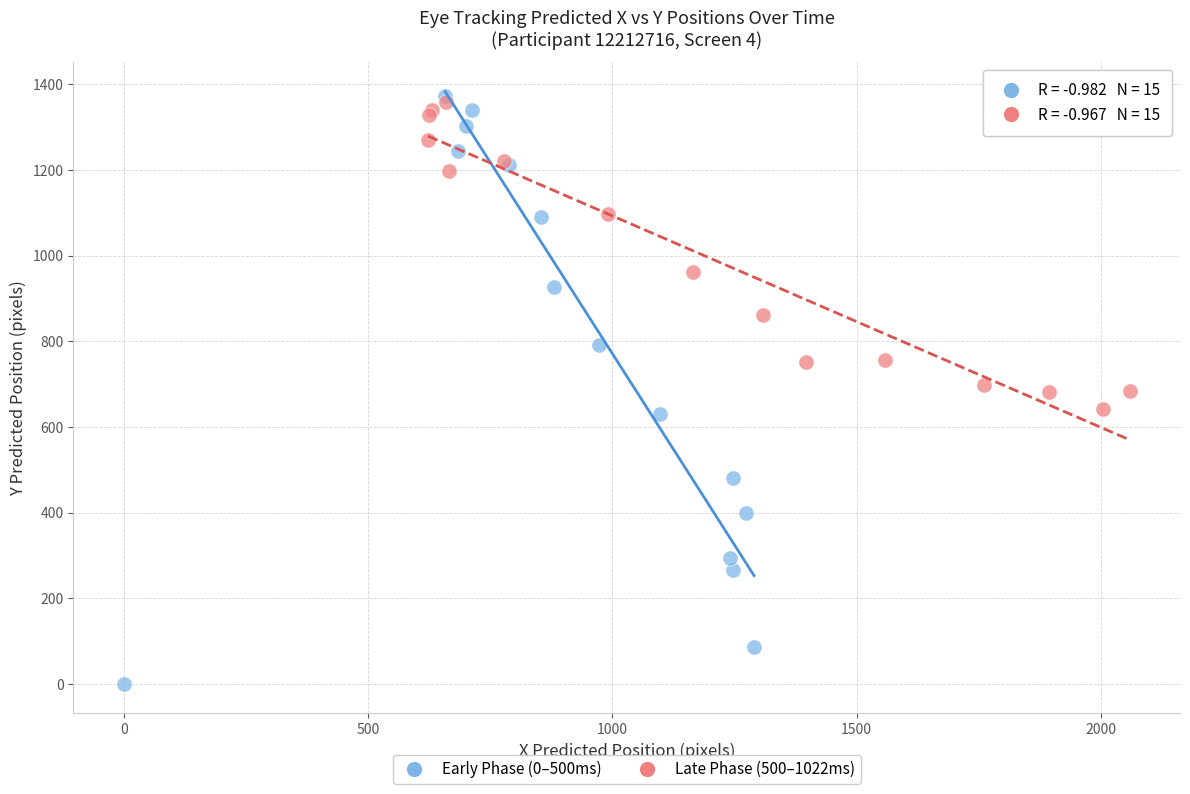

Which series contains the lowest Y value?

Early Phase (0–500ms)